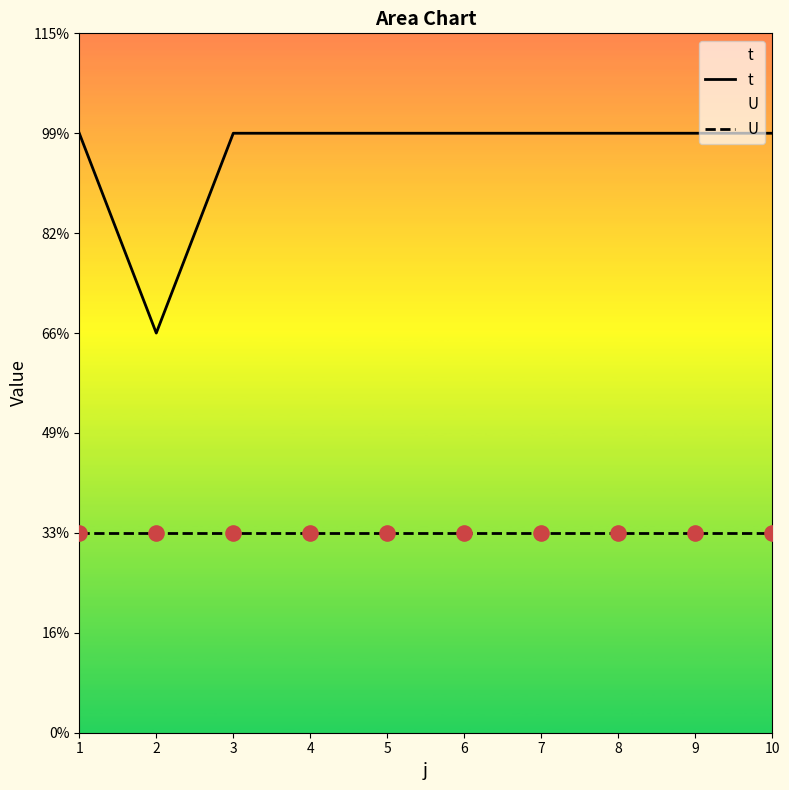

At which category is the sum across all series the highest?

1